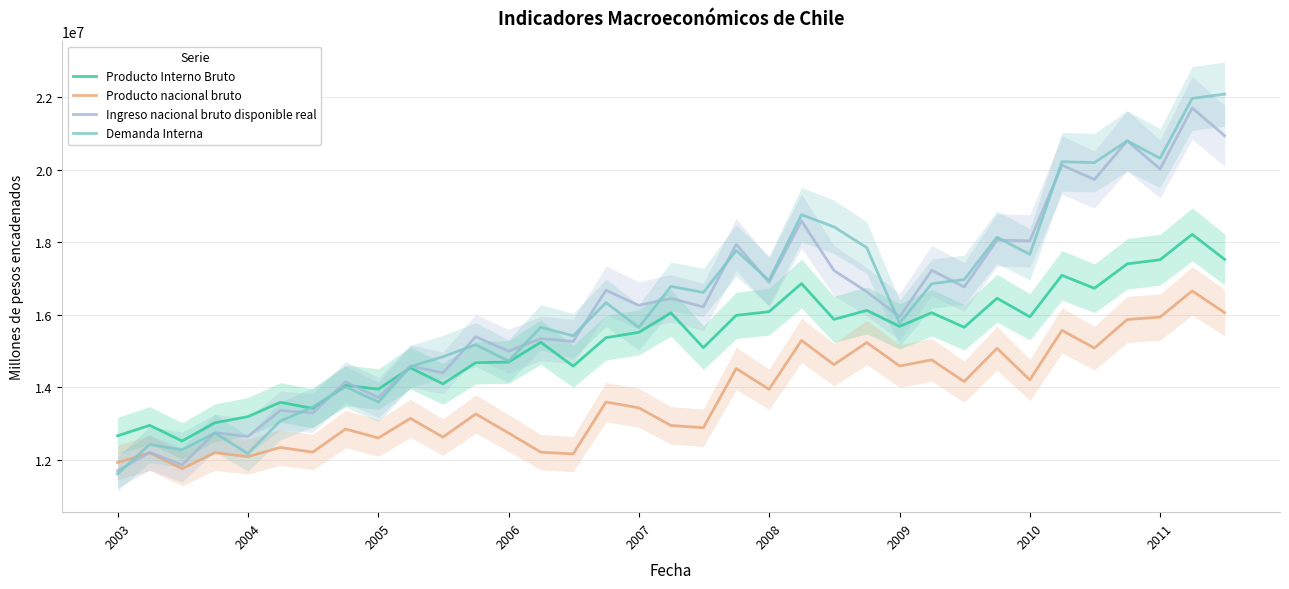

What is the maximum value for Demanda Interna?

22084759